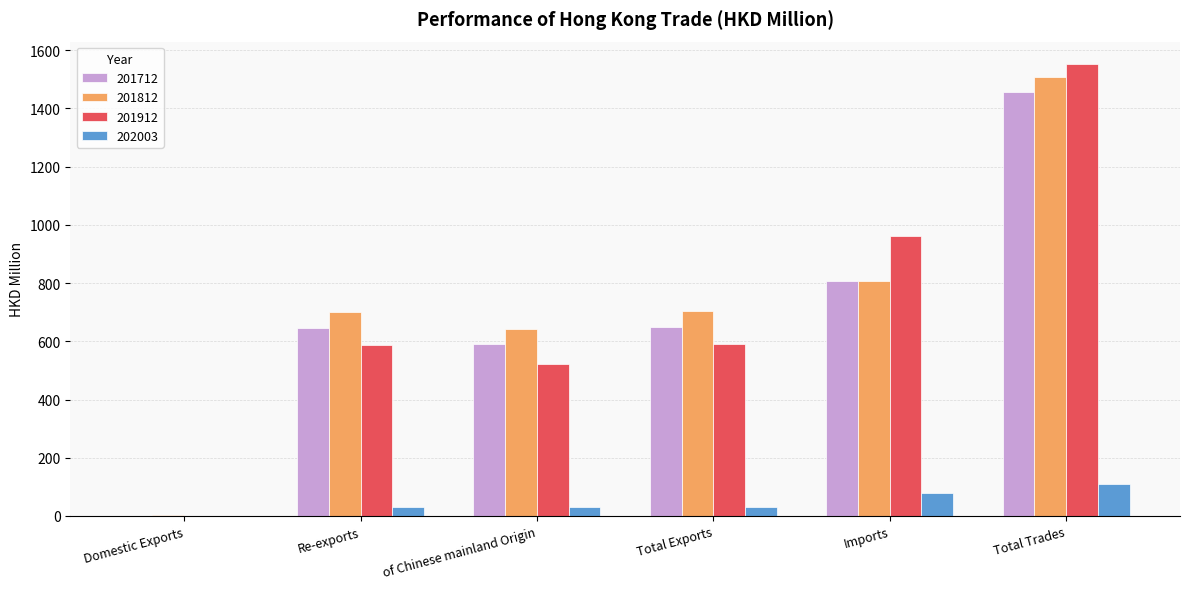

What is the sum of all 201812 values?

4363.2